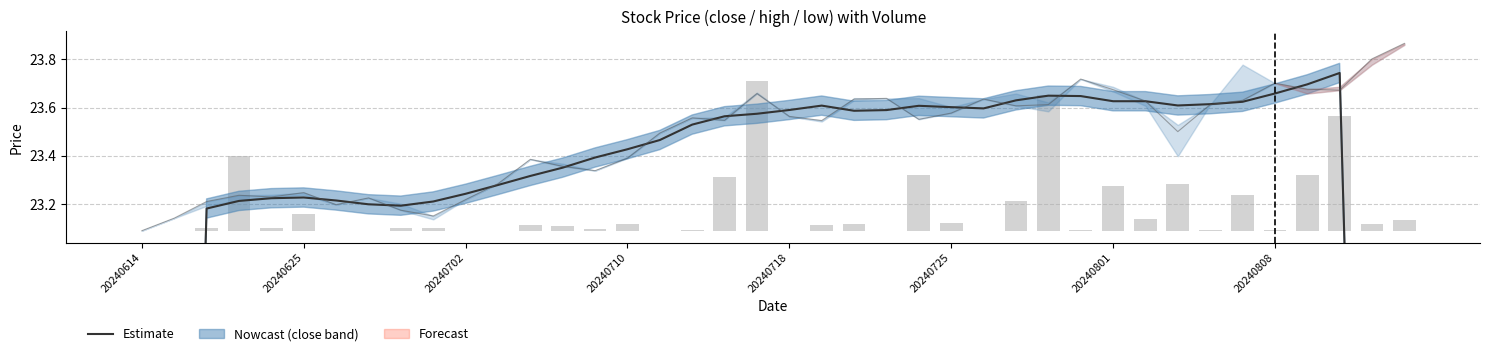

Reading left to right, list all the values displayed in this chart.

close (smoothed): 13.9	18.5	23.2	23.2	23.2	23.2	23.2	23.2	23.2	23.2	23.2	23.3	23.3	23.4	23.4	23.4	23.5	23.5	23.6	23.6	23.6	23.6	23.6	23.6	23.6	23.6	23.6	23.6	23.6	23.6	23.6	23.6	23.6	23.6	23.6	23.7	23.7	23.7	19.0	14.3
close: 23.1	23.1	23.2	23.2	23.2	23.2	23.2	23.2	23.2	23.1	23.2	23.3	23.4	23.4	23.3	23.4	23.5	23.6	23.5	23.7	23.6	23.5	23.6	23.6	23.6	23.6	23.6	23.6	23.6	23.7	23.7	23.6	23.5	23.6	23.6	23.7	23.7	23.7	23.8	23.9
volume: 0.0	0.0	0.0	0.3	0.0	0.1	0.0	0.0	0.0	0.0	0.0	0.0	0.0	0.0	0.0	0.0	0.0	0.0	0.2	0.6	0.0	0.0	0.0	0.0	0.2	0.0	0.0	0.1	0.6	0.0	0.2	0.0	0.2	0.0	0.1	0.0	0.2	0.5	0.0	0.0